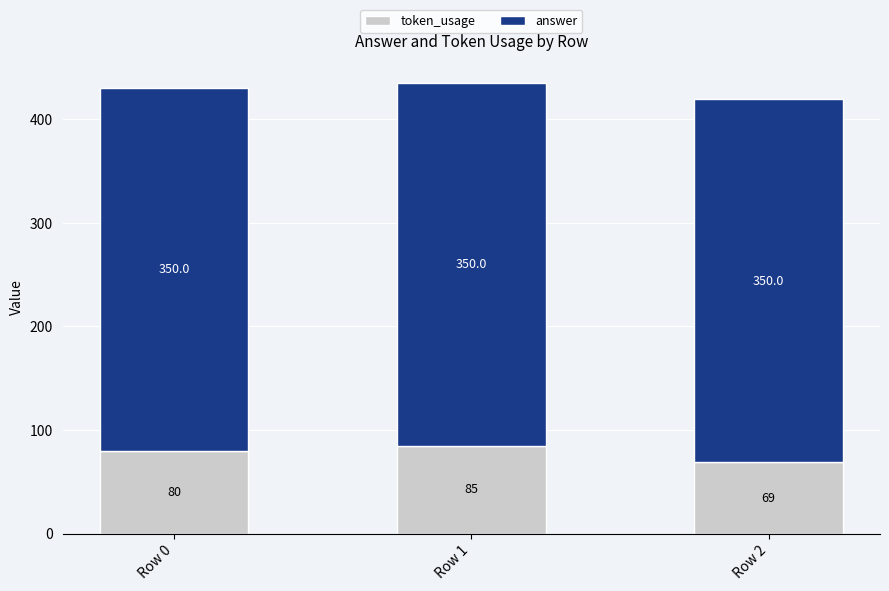

Read the token_usage value at Row 0, to the nearest 5.

80